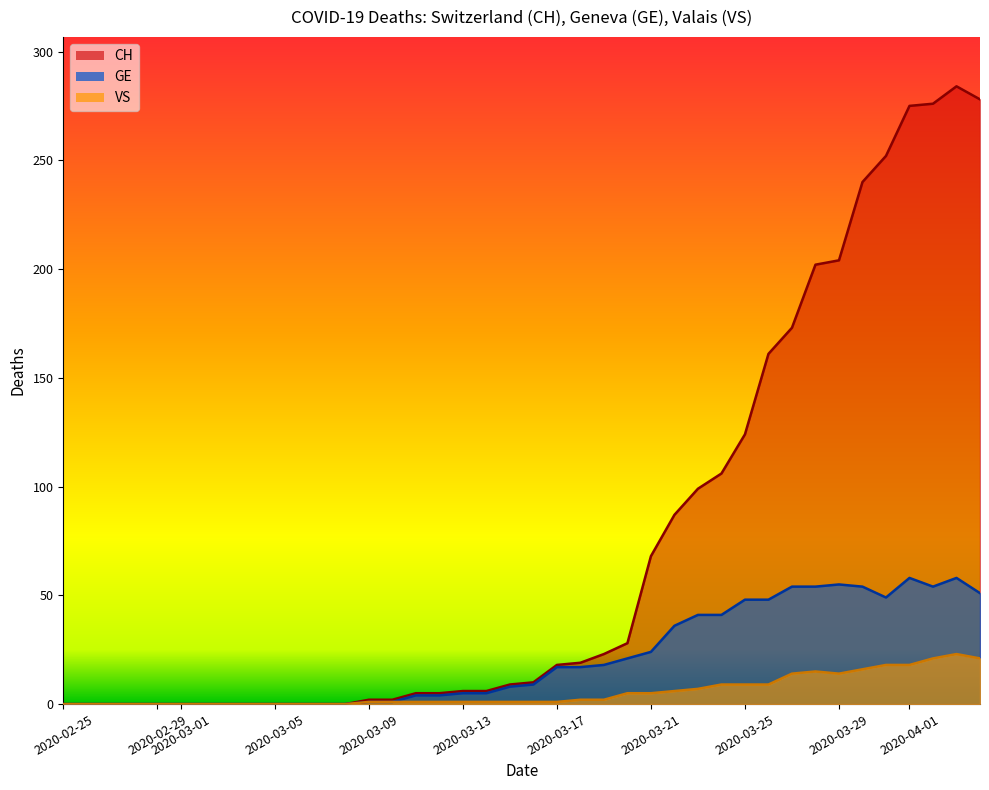

List the series in order of their overall mean, lowest first.

VS, GE, CH